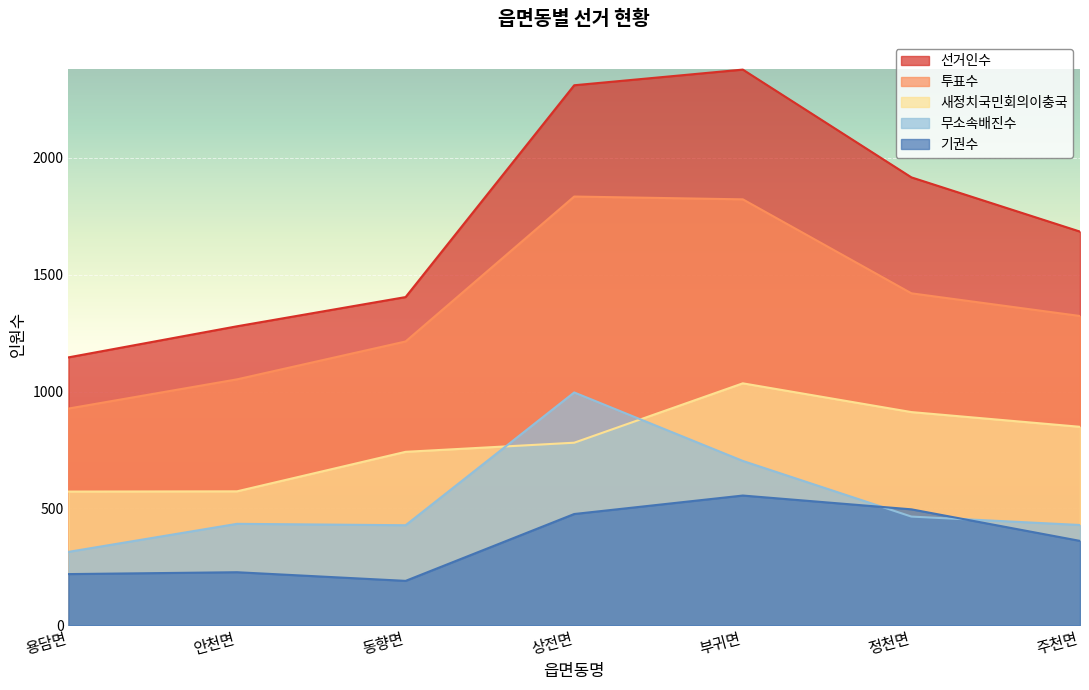

Which series has the largest range (max minus min)?

선거인수